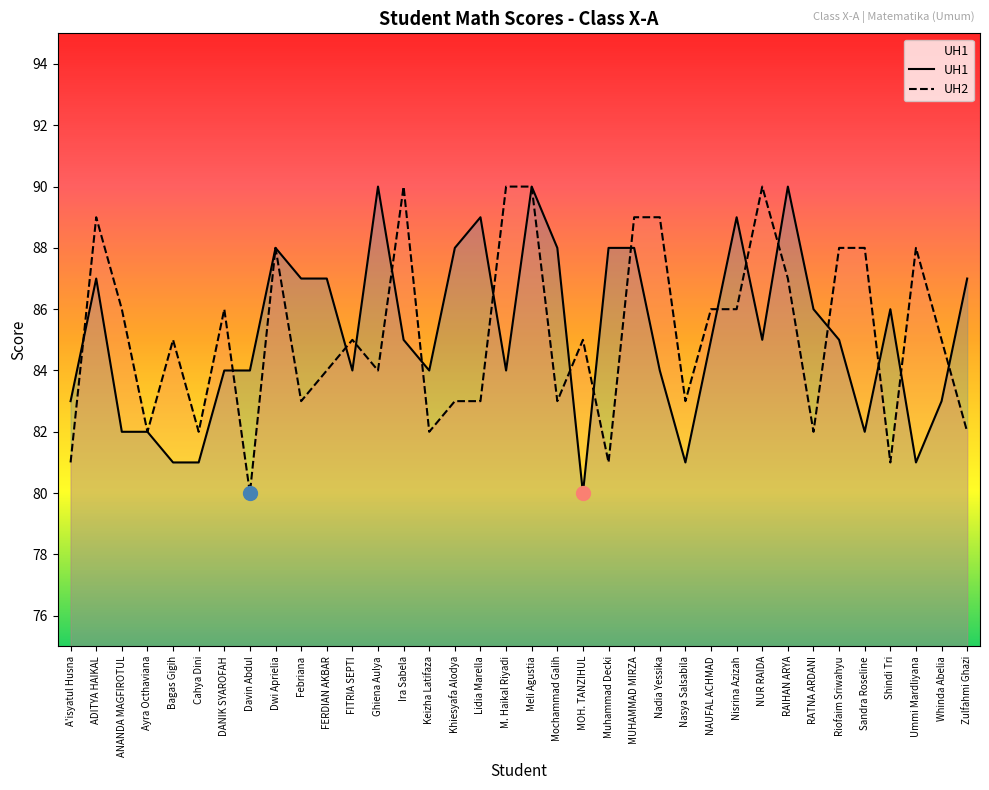

Rank the series by their maximum value, from highest to lowest.

UH1, UH2